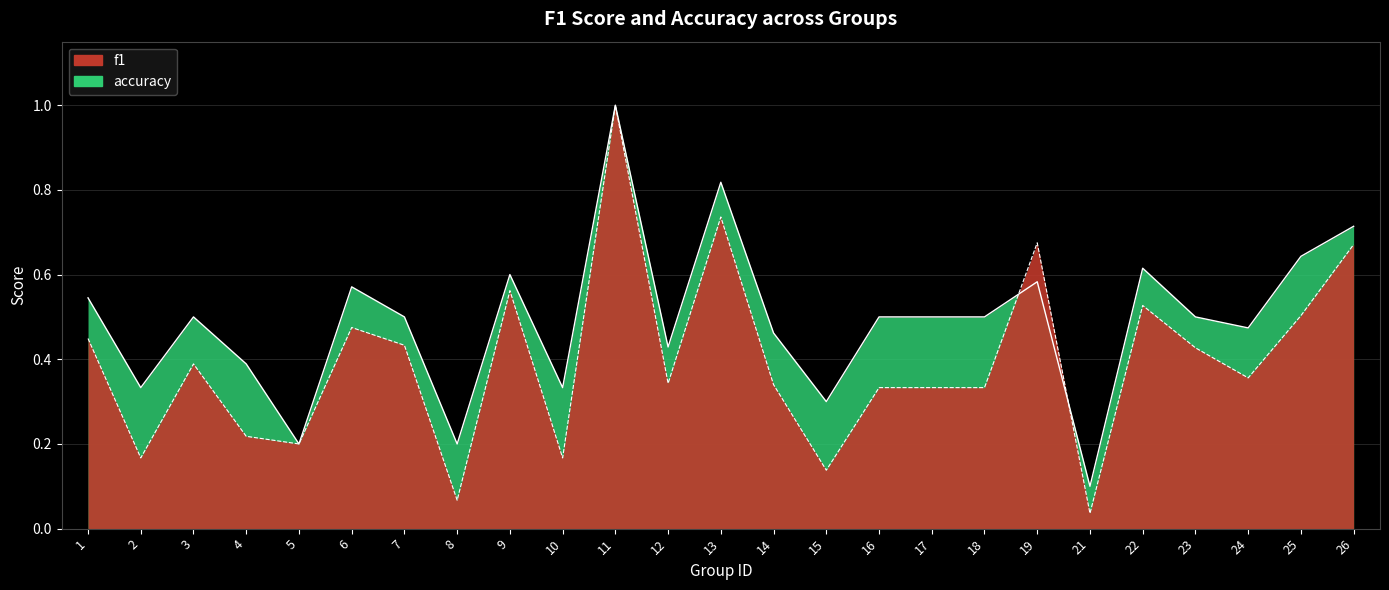

Reading left to right, transcribe all the data shown in this chart.

f1: 0.4	0.2	0.4	0.2	0.2	0.5	0.4	0.1	0.6	0.2	1.0	0.3	0.7	0.3	0.1	0.3	0.3	0.3	0.7	0.0	0.5	0.4	0.4	0.5	0.7
accuracy: 0.5	0.3	0.5	0.4	0.2	0.6	0.5	0.2	0.6	0.3	1.0	0.4	0.8	0.5	0.3	0.5	0.5	0.5	0.6	0.1	0.6	0.5	0.5	0.6	0.7